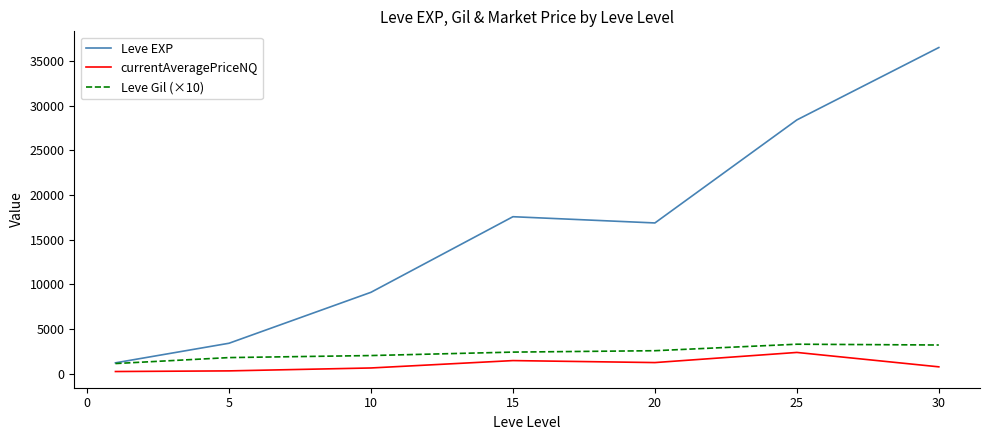

How many lines are shown in the chart?

3